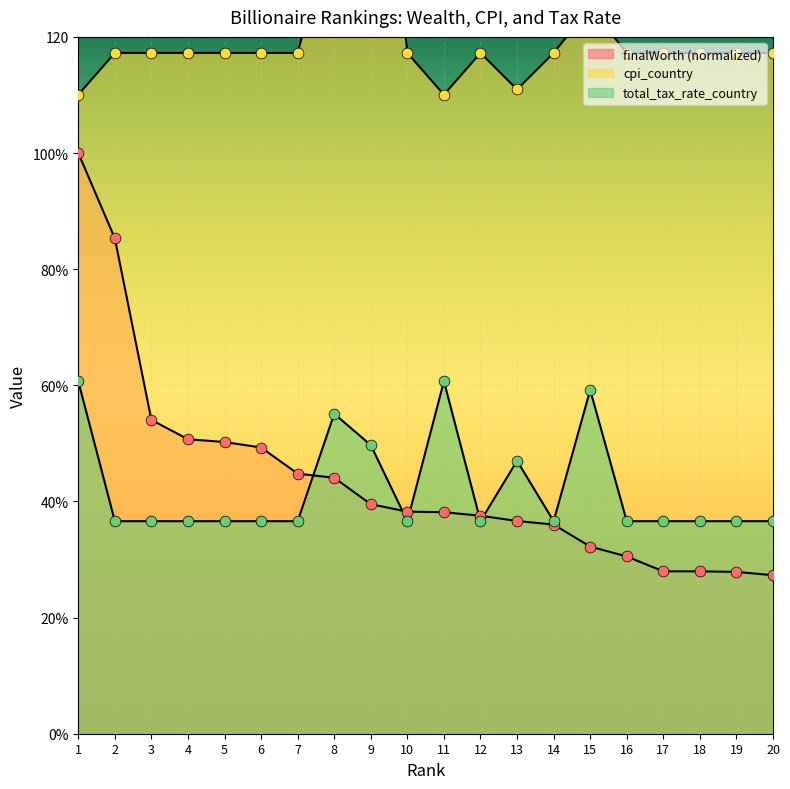

Is the value of cpi_country at 14 greater than the value of total_tax_rate_country at 3?

Yes